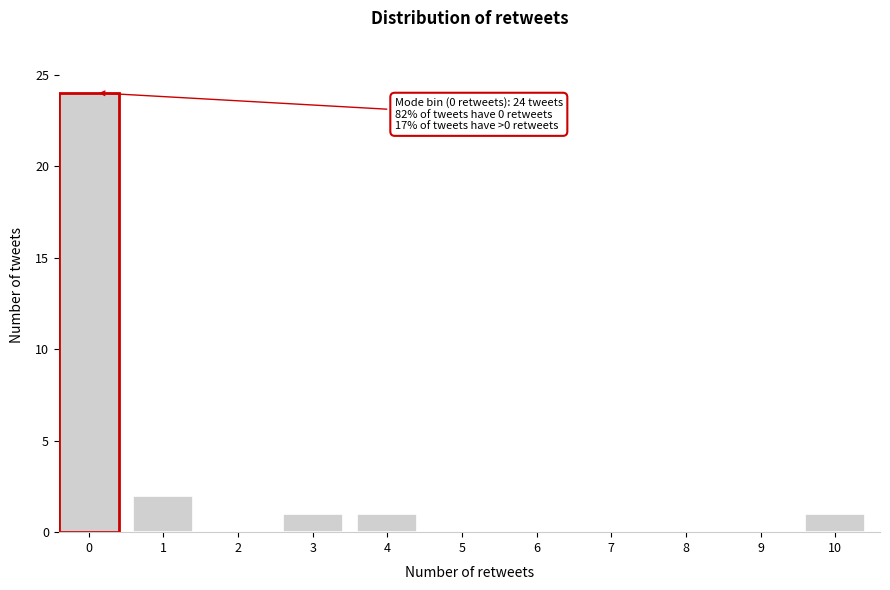

Reading right to left, list all the values displayed in this chart.

10=1	9=0	8=0	7=0	6=0	5=0	4=1	3=1	2=0	1=2	0=24